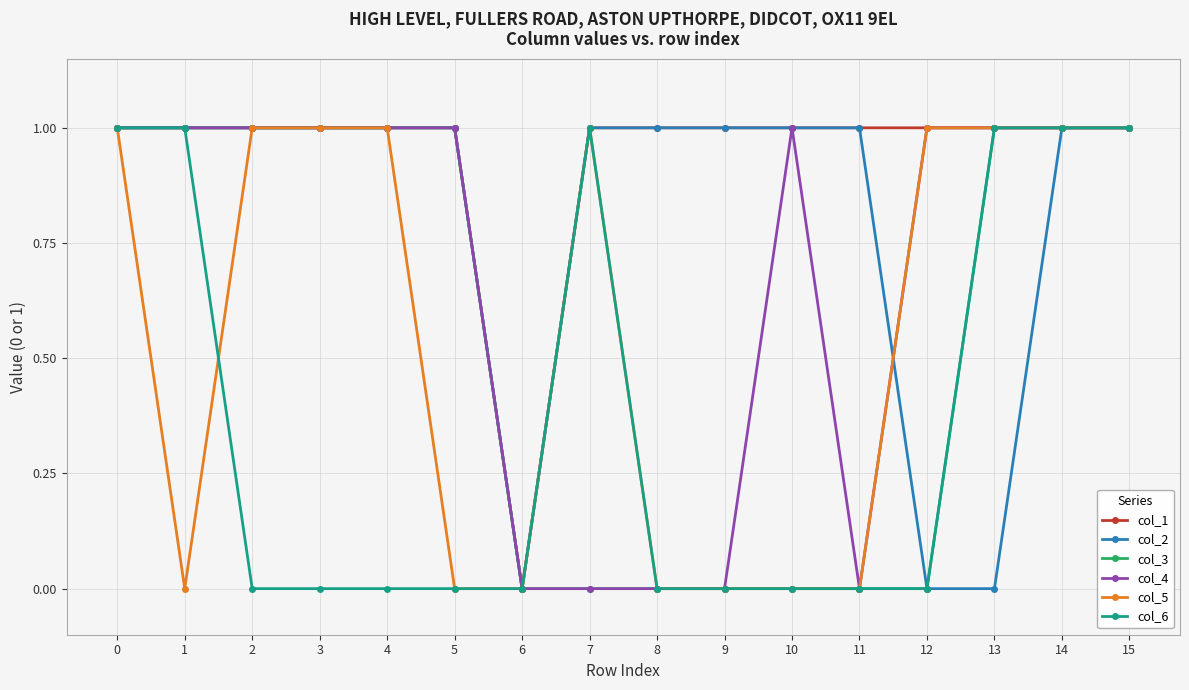

Reading left to right, transcribe all the data shown in this chart.

col_1: 0=1	1=1	2=1	3=1	4=1	5=1	6=0	7=1	8=1	9=1	10=1	11=1	12=1	13=1	14=1	15=1
col_2: 0=1	1=1	2=1	3=1	4=1	5=1	6=0	7=1	8=1	9=1	10=1	11=1	12=0	13=0	14=1	15=1
col_3: 0=1	1=1	2=1	3=1	4=1	5=1	6=0	7=0	8=0	9=0	10=0	11=0	12=0	13=1	14=1	15=1
col_4: 0=1	1=1	2=1	3=1	4=1	5=1	6=0	7=0	8=0	9=0	10=1	11=0	12=1	13=1	14=1	15=1
col_5: 0=1	1=0	2=1	3=1	4=1	5=0	6=0	7=1	8=0	9=0	10=0	11=0	12=1	13=1	14=1	15=1
col_6: 0=1	1=1	2=0	3=0	4=0	5=0	6=0	7=1	8=0	9=0	10=0	11=0	12=0	13=1	14=1	15=1